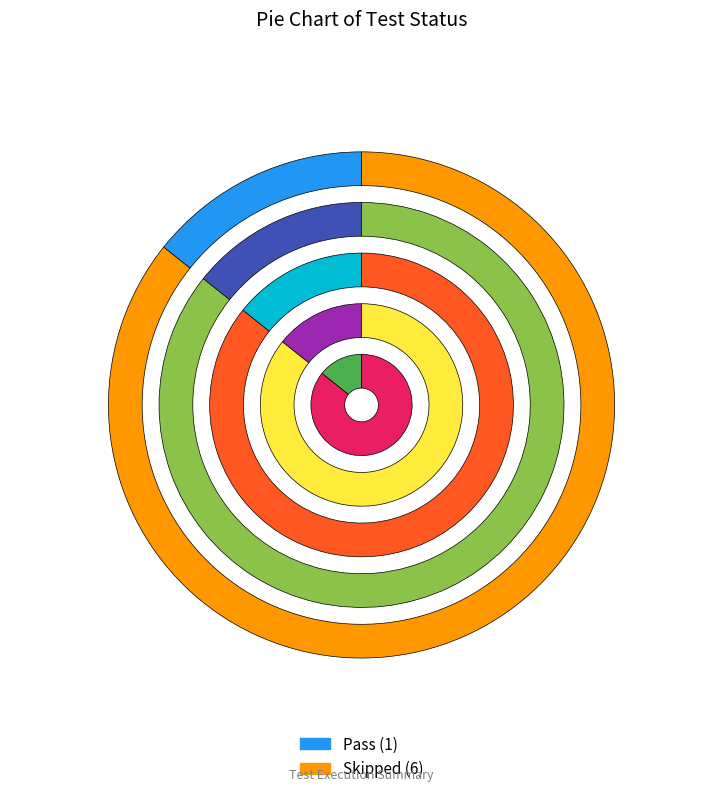

What is the change in value from Pass to Skipped?

+5